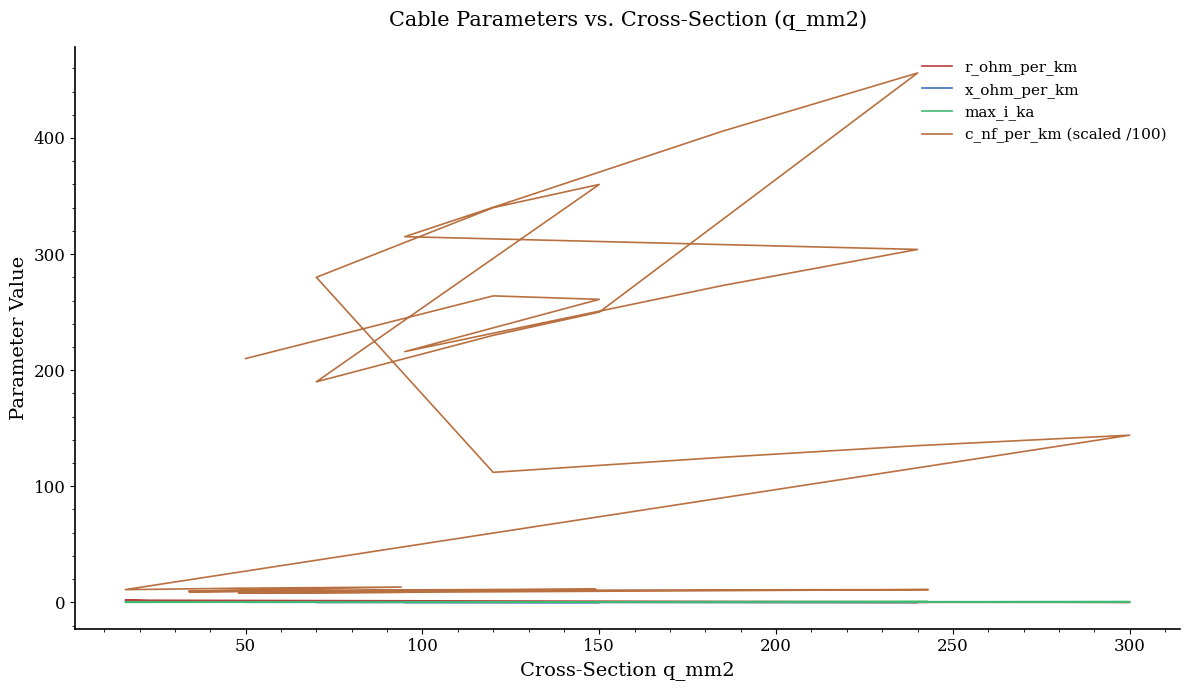

Is this an area chart (filled region under the line)?

No